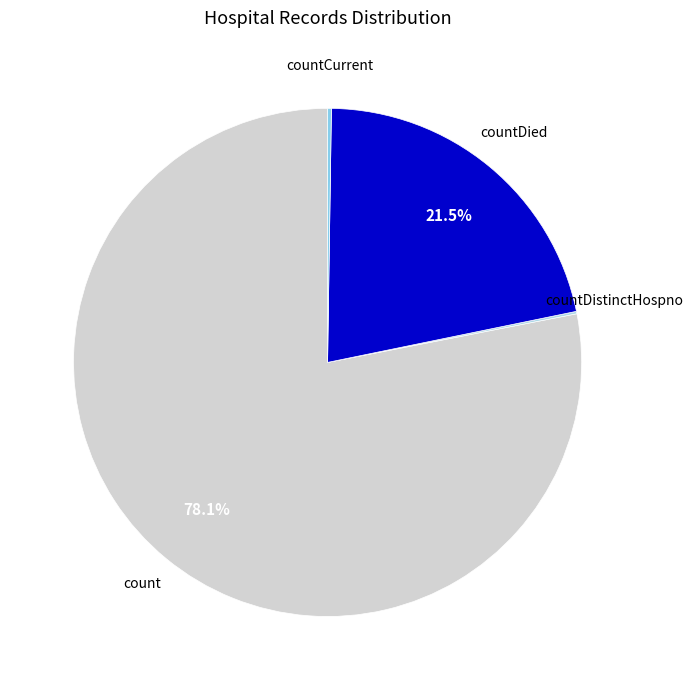

To the nearest percent, what is the difference between the largest and smallest slice percentages?

78%